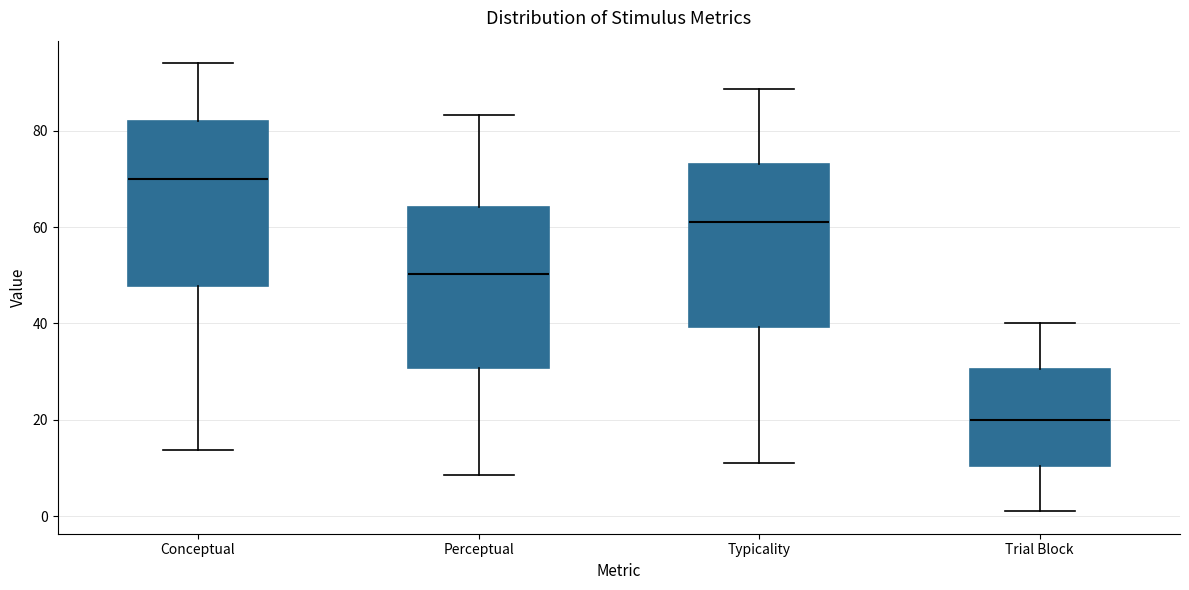

Reading left to right, read every box against the y-axis: the position of its median line, the range the box covers, and the ends of its whiskers. The values are not printed on the chart, so give them approximately, as read against the axis.

Conceptual: median 70, box 48 to 82, whiskers 14 to 94
Perceptual: median 50, box 30 to 64, whiskers 8 to 84
Typicality: median 60, box 40 to 74, whiskers 12 to 88
Trial Block: median 20, box 10 to 30, whiskers 2 to 40